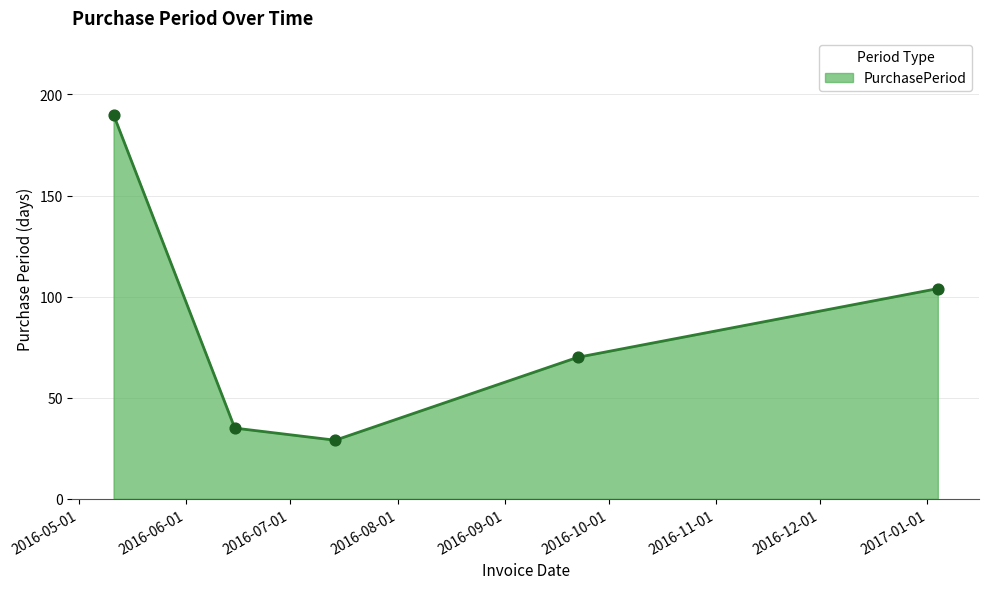

What is the sum of all values?

428